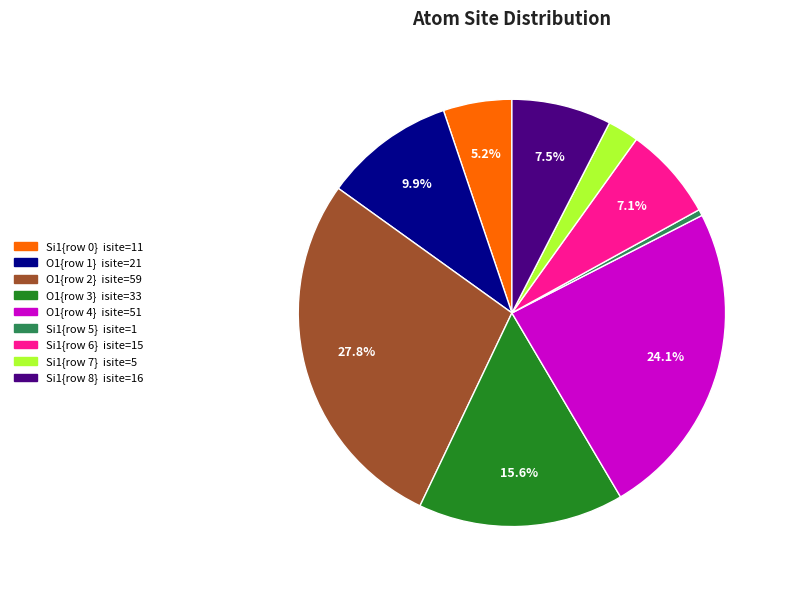

Is there any slice that represents more than half of the pie?

No